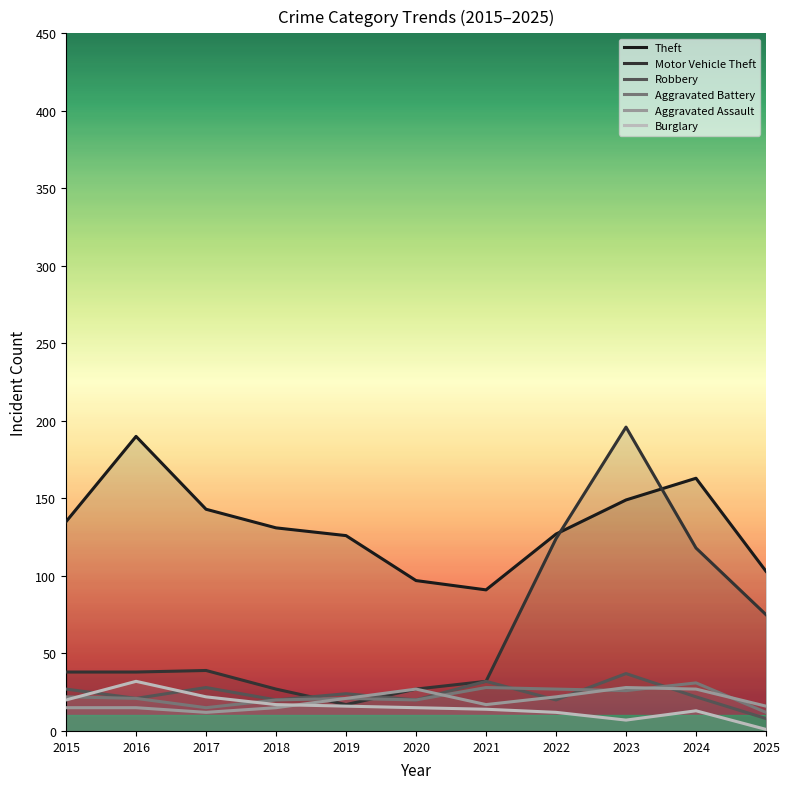

What is the maximum value for Burglary?

32